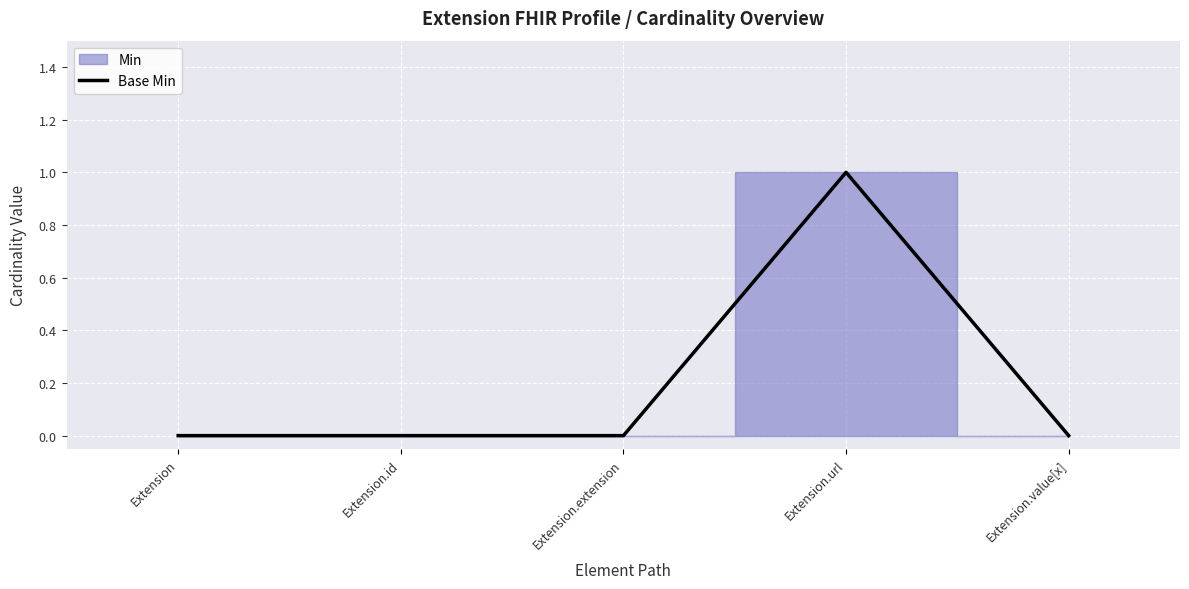

What is the difference between the values at Extension.url and Extension.value[x]?

1